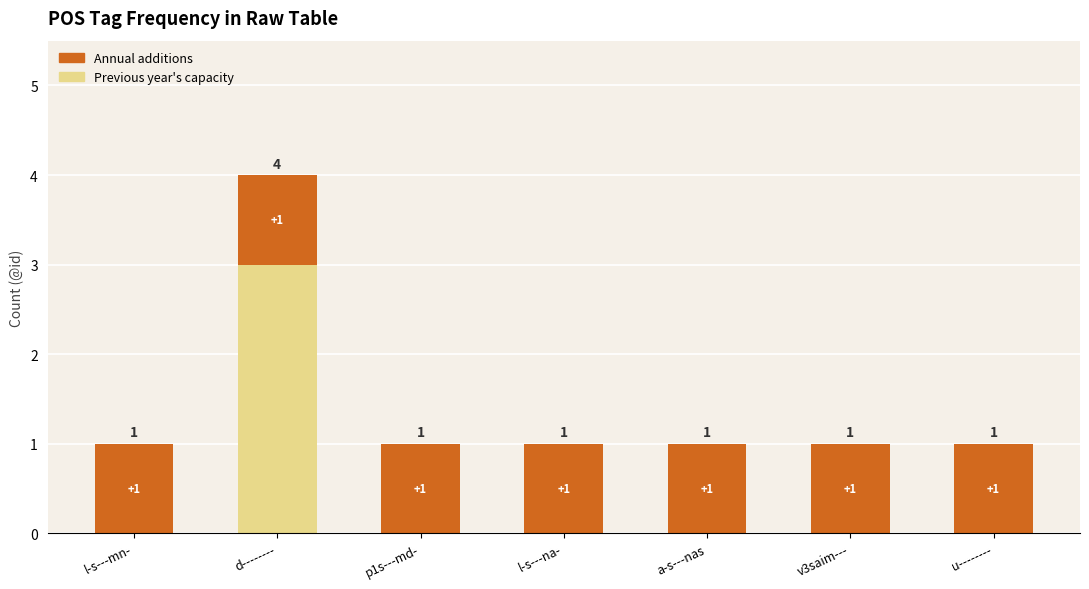

Is it true that Previous year's capacity equals -2 at l-s---mn-?

False